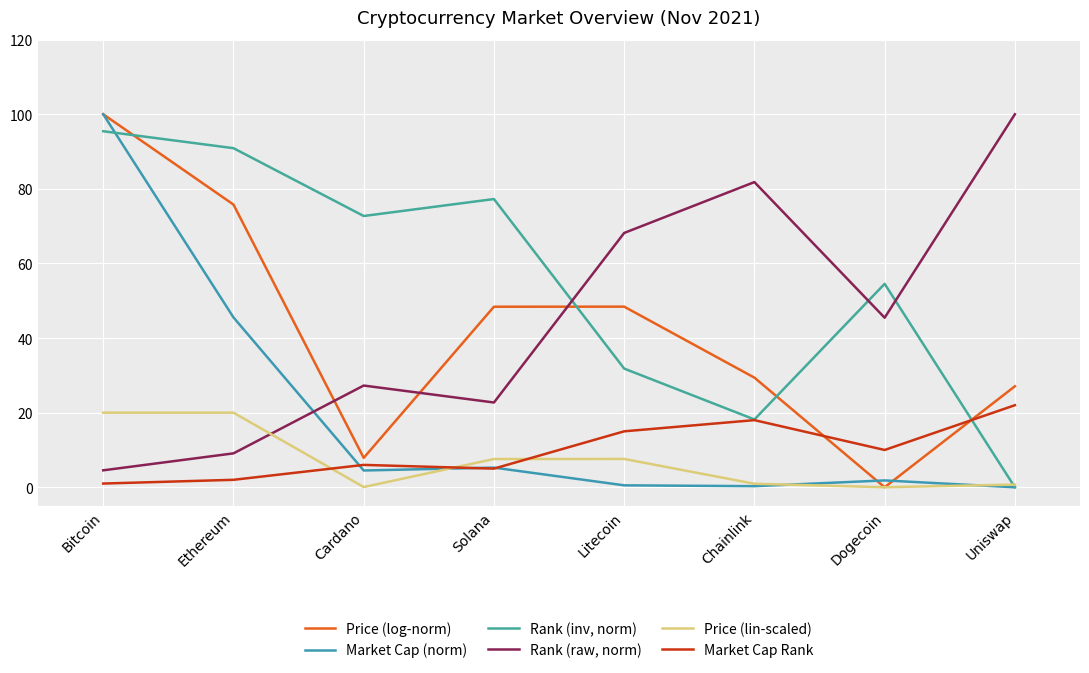

How many lines are shown in the chart?

6